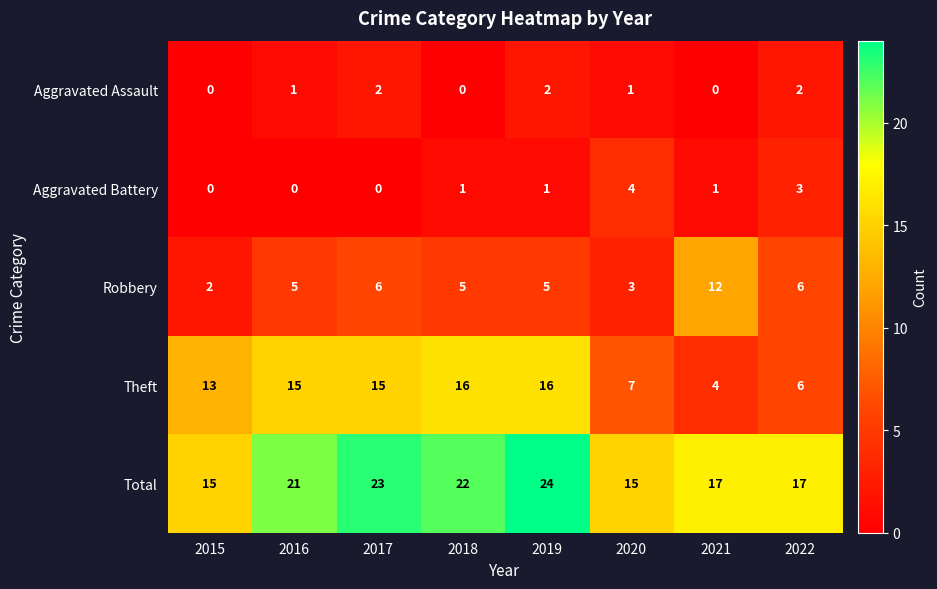

What is the difference between the Aggravated Battery values at 2016 and 2022?

3